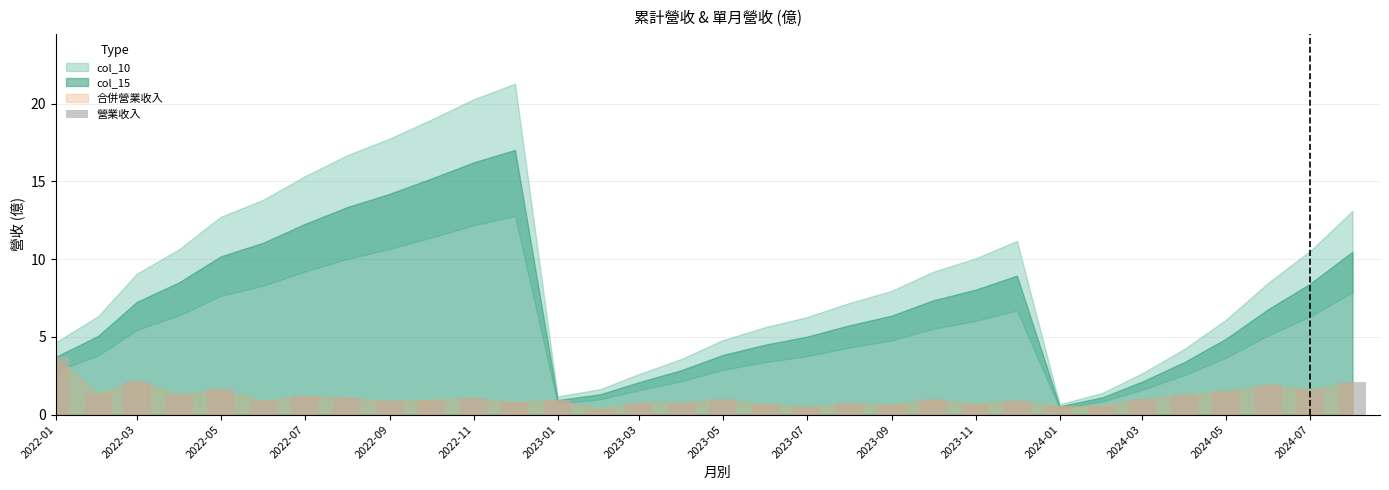

What is the average value?

1.1